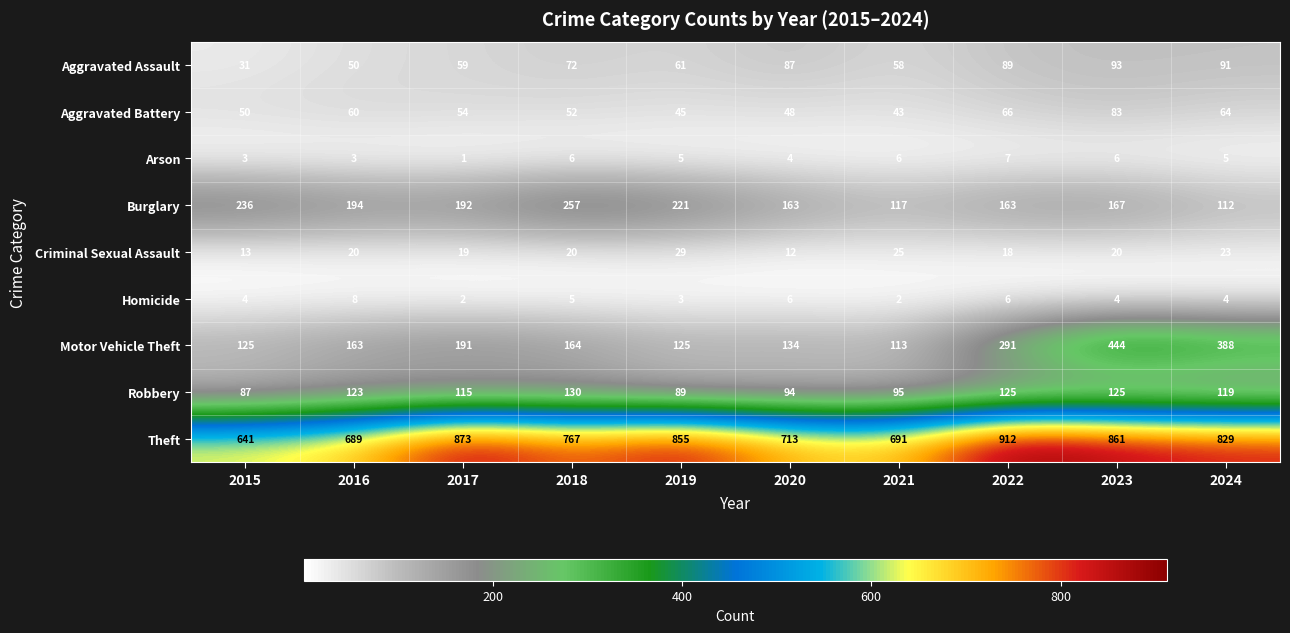

What is the greatest value displayed?

912